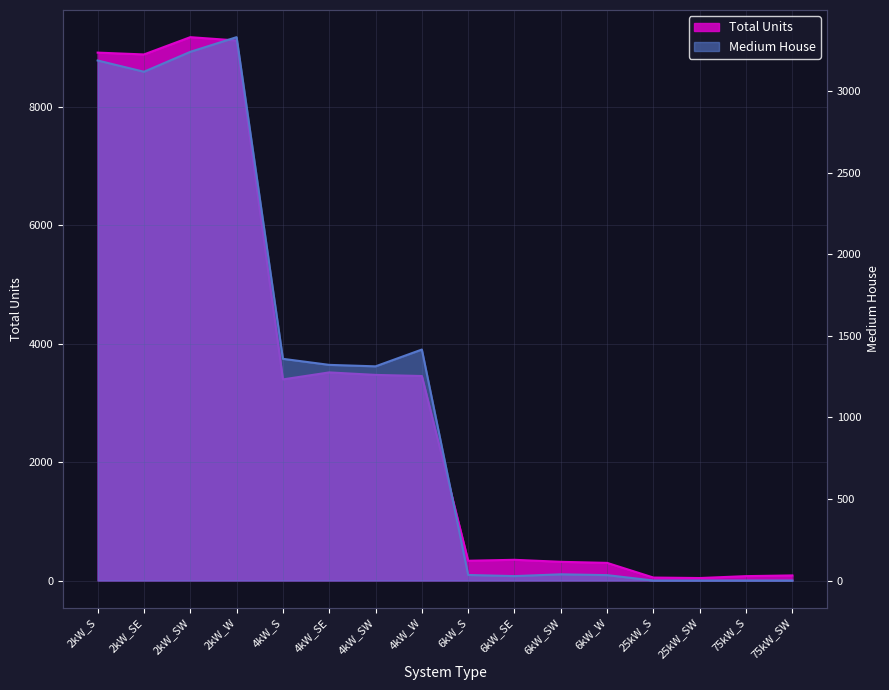

How many lines are shown in the chart?

2